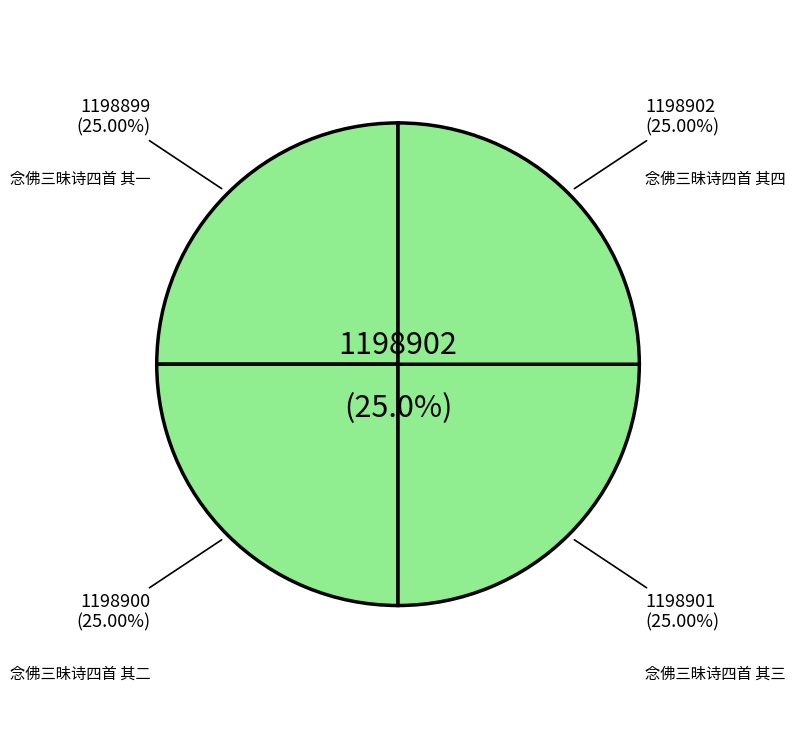

Is it true that 念佛三昧诗四首 其三 is 10% of the pie?

False